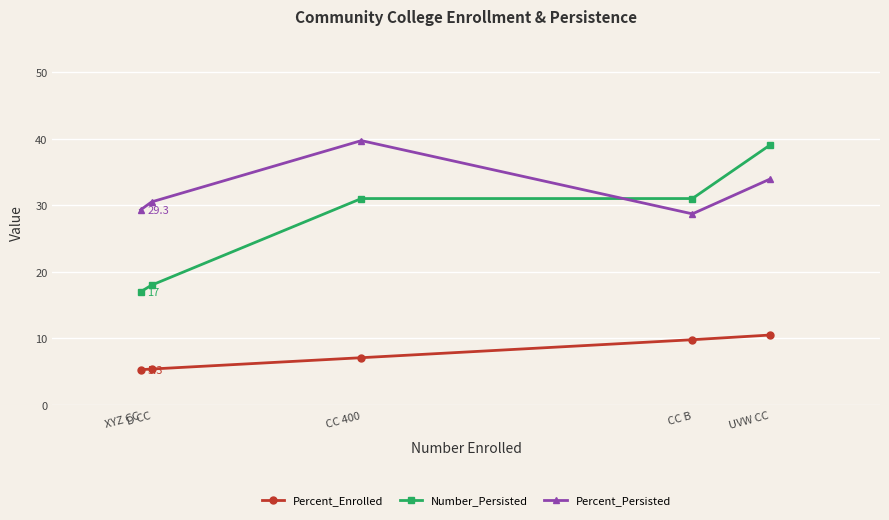

Between which two adjacent categories do Percent_Persisted and Number_Persisted first intersect?

CC B and CC 400